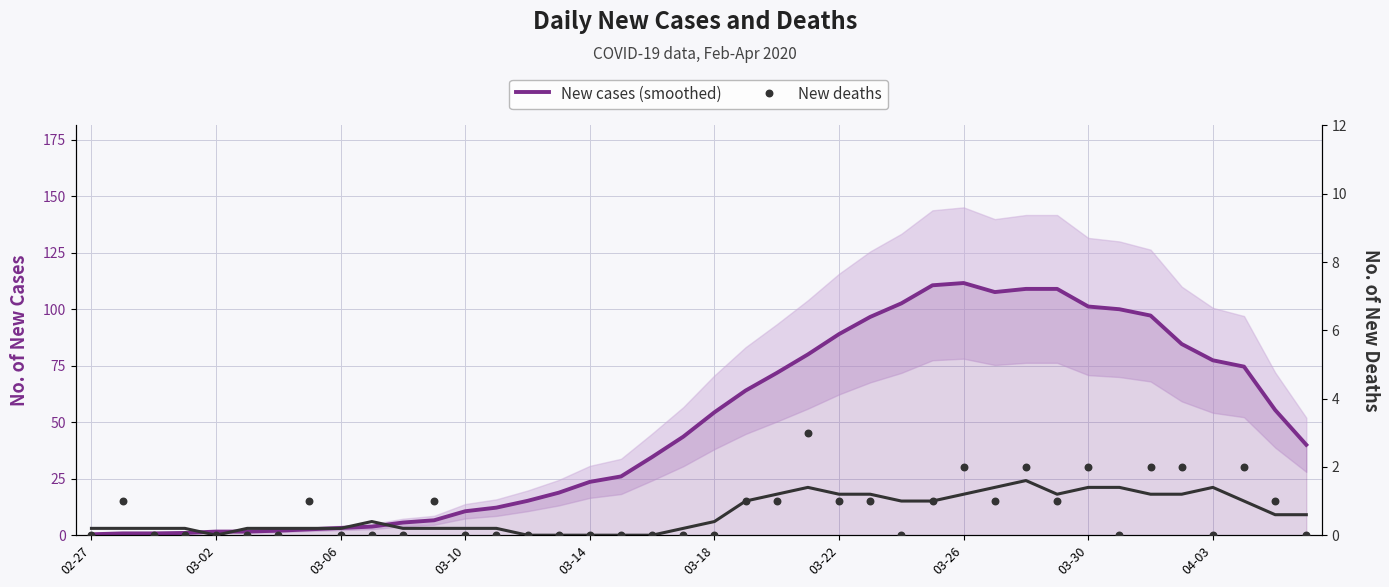

Which series has the widest spread of Y values?

New cases (smoothed)